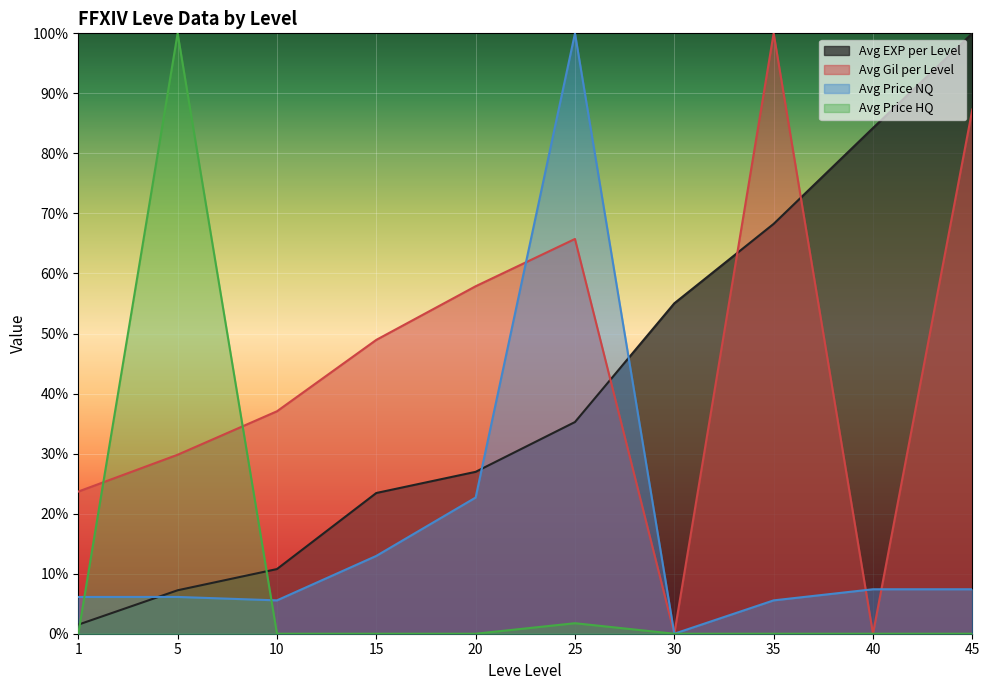

True or false: Avg Price HQ has more than 0 interior local peaks.

True